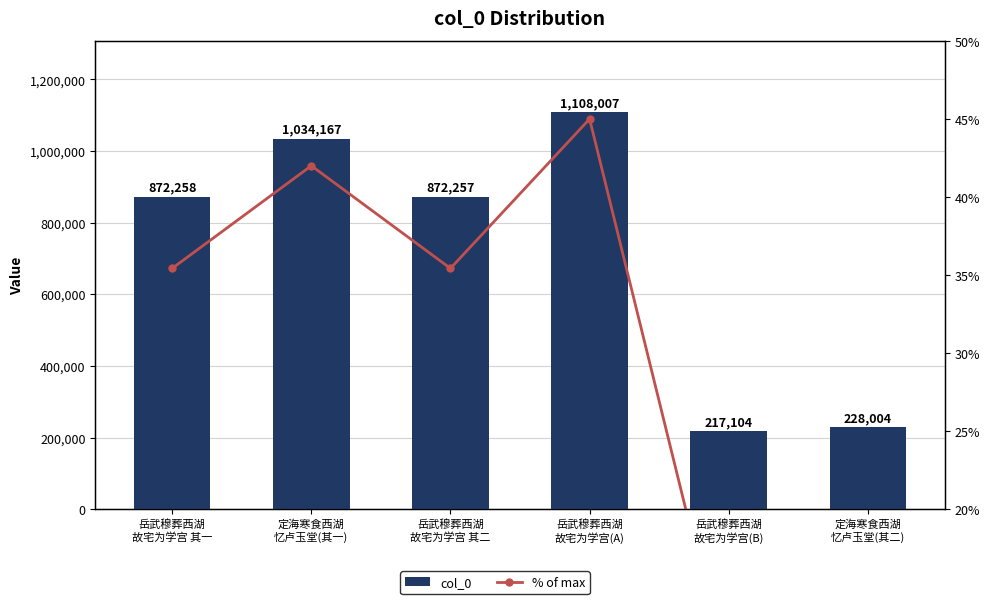

What is the highest value of the col_0 series?

1108007.0